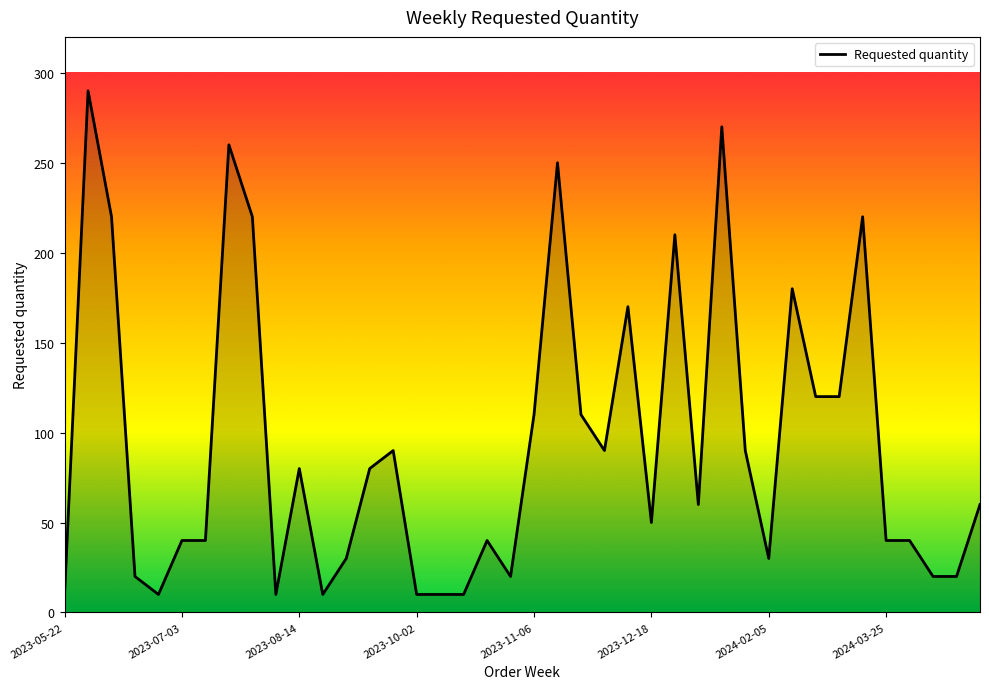

What is the greatest value displayed?

290